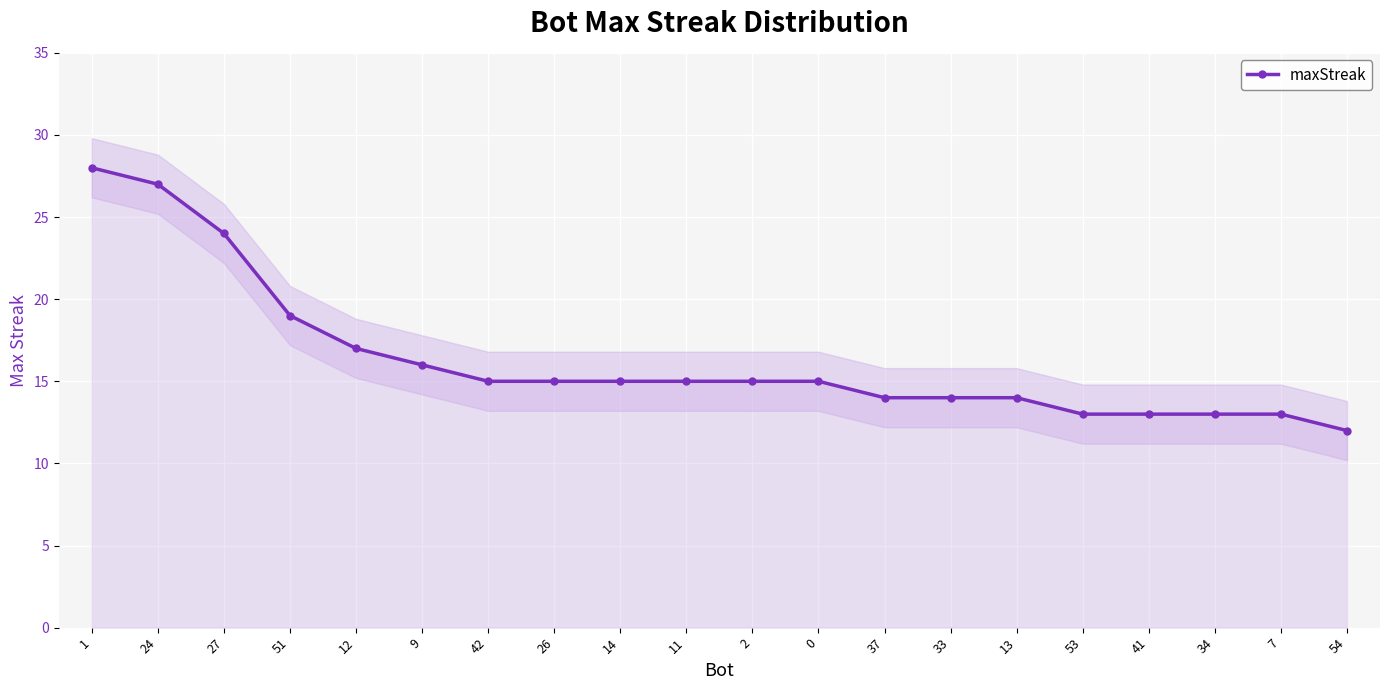

Reading left to right, what are all the values shown in this chart?

28	27	24	19	17	16	15	15	15	15	15	15	14	14	14	13	13	13	13	12